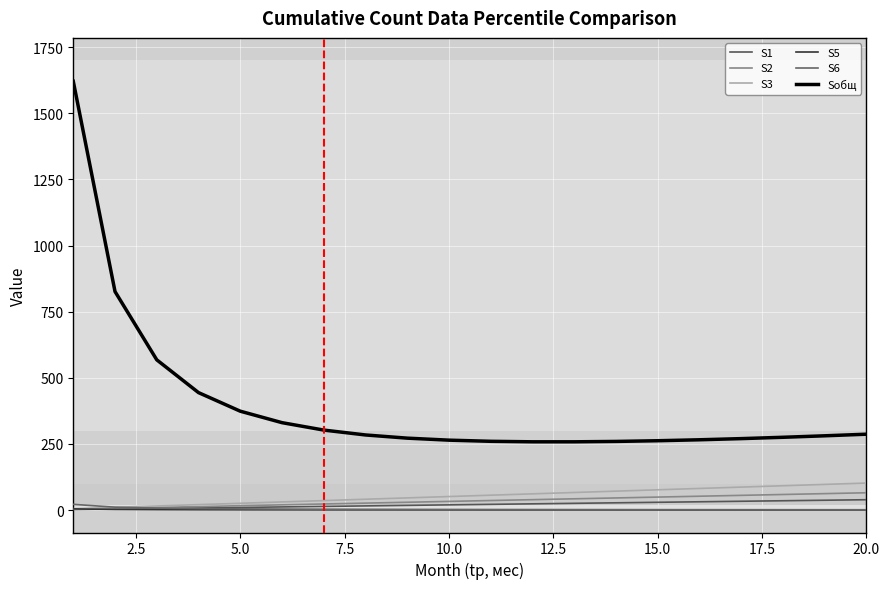

Does the chart have visible grid lines?

Yes